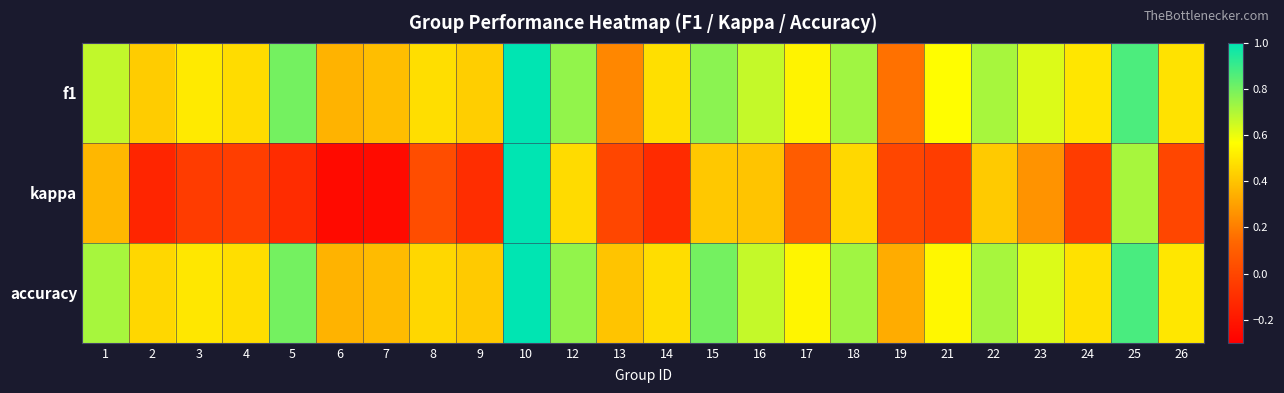

At how many categories does at least one series exceed 0?

24